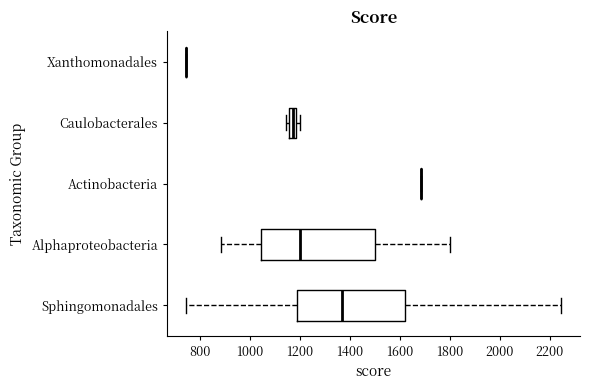

Which box is the widest, from its left edge to its right edge?

Alphaproteobacteria